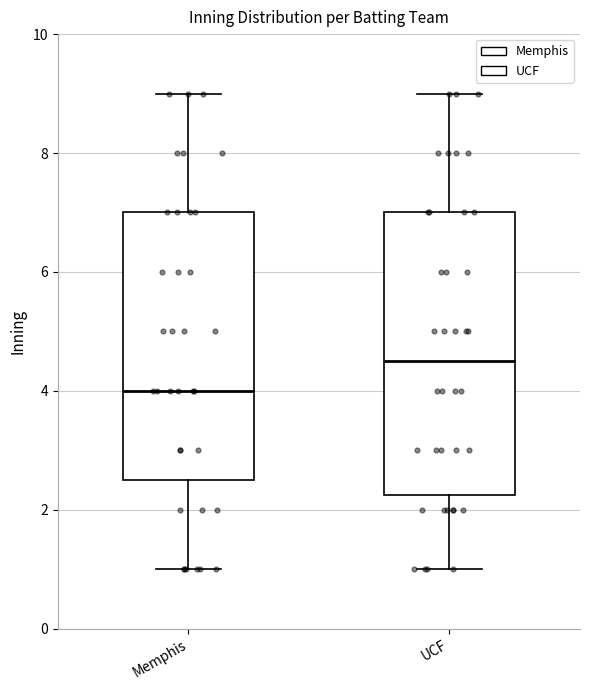

Reading left to right, read every box against the y-axis: the position of its median line, the range the box covers, and the ends of its whiskers. The values are not printed on the chart, so give them approximately, as read against the axis.

Memphis: median 4.0, box 2.6 to 7.0, whiskers 1.0 to 9.0
UCF: median 4.6, box 2.2 to 7.0, whiskers 1.0 to 9.0